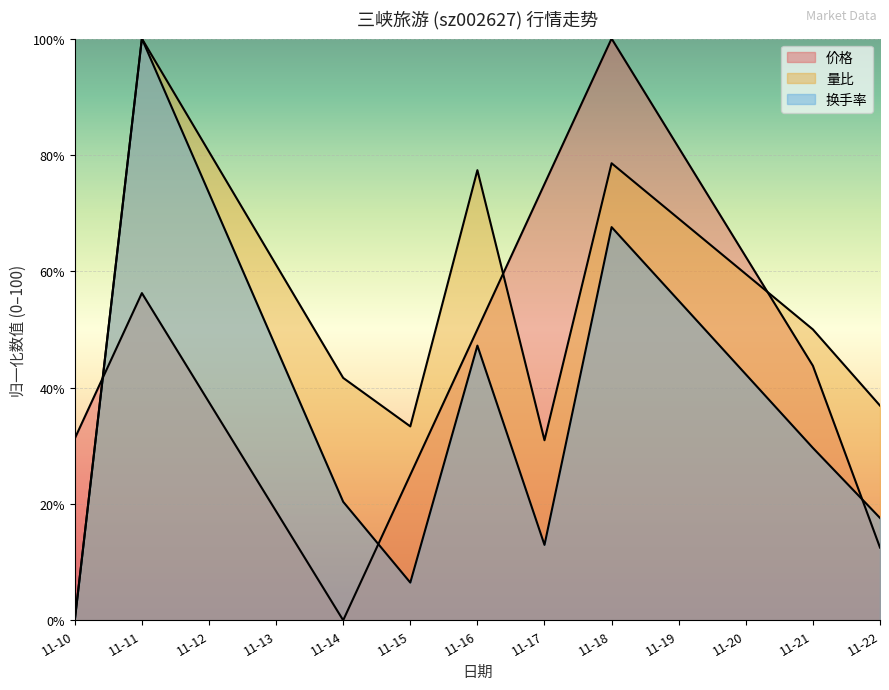

Reading left to right, transcribe all the data shown in this chart.

价格: 31.3	56.2	0.0	25.0	50.0	75.0	100.0	43.8	12.5
量比: 0.0	100.0	41.7	33.3	77.4	31.0	78.6	50.0	36.9
换手率: 0.0	100.0	20.4	6.5	47.2	13.0	67.6	29.6	17.6